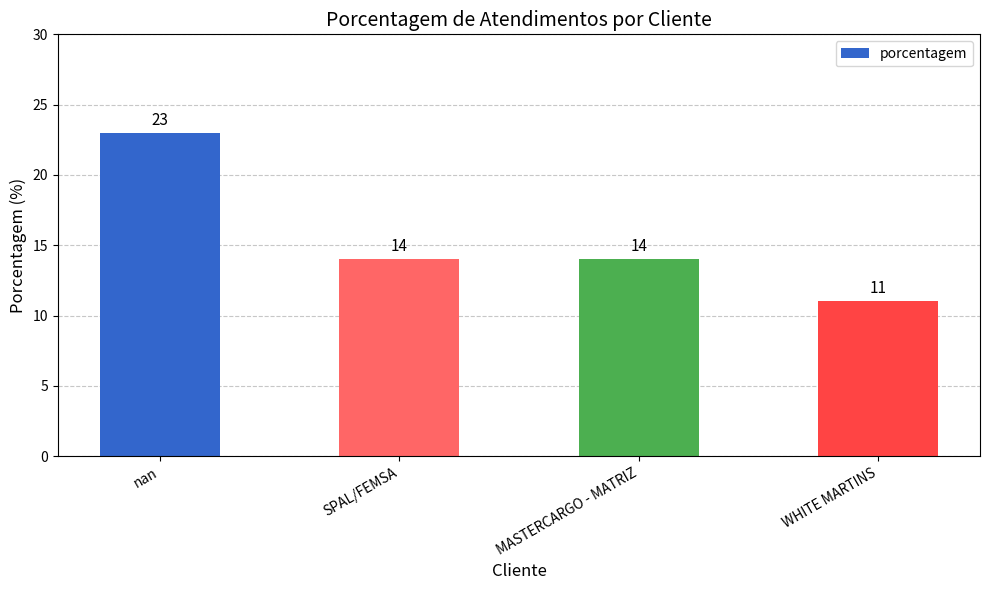

What is the difference between the values at MASTERCARGO - MATRIZ and WHITE MARTINS?

3